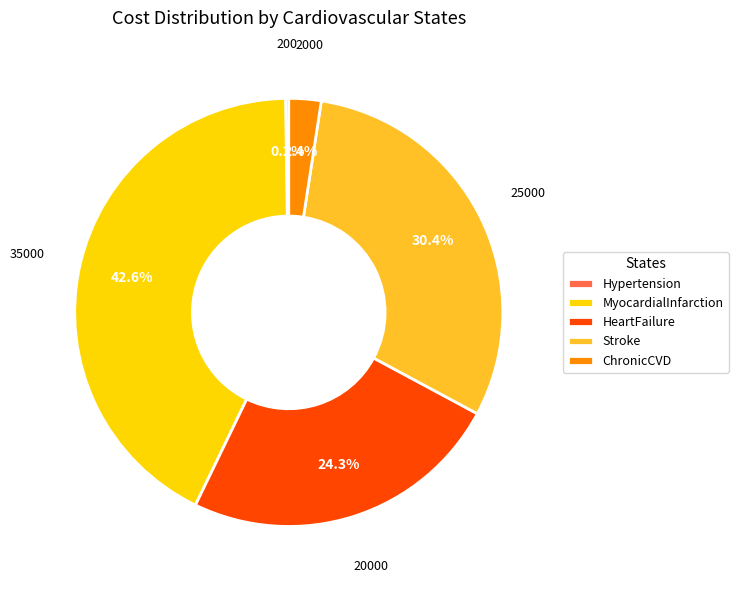

How much of the chart is everything except HeartFailure?

75.7%